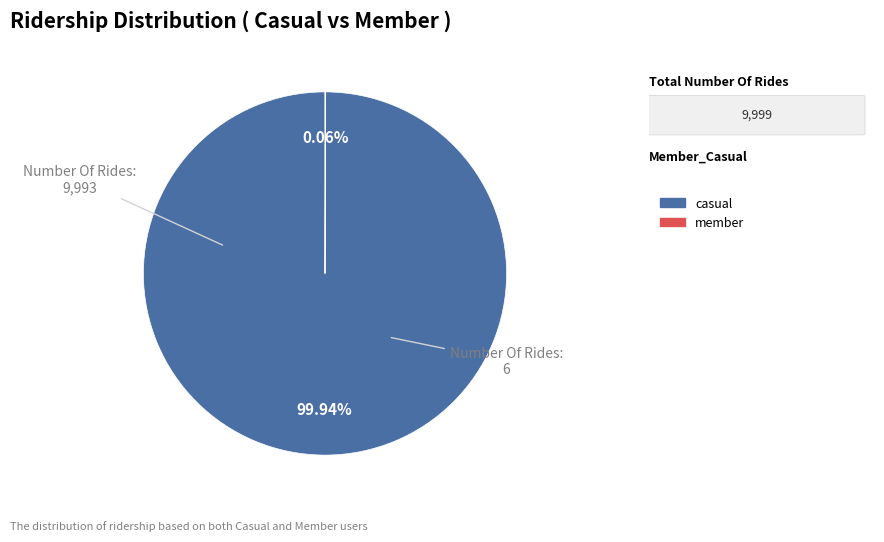

Is there any slice that represents more than half of the pie?

Yes